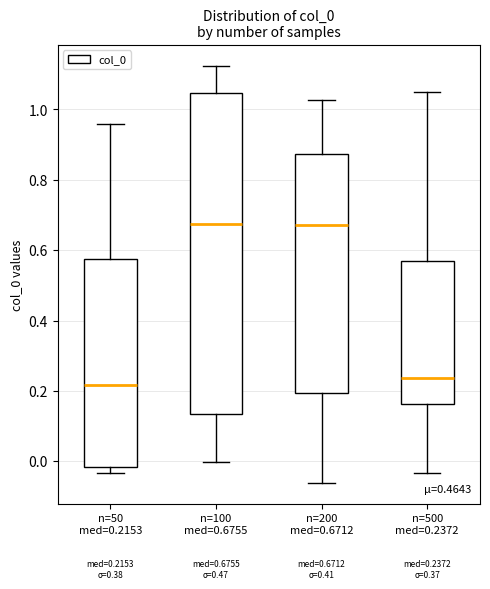

Comparing the boxes themselves (not the whiskers), which one is the tallest?

n=100 med=0.6755